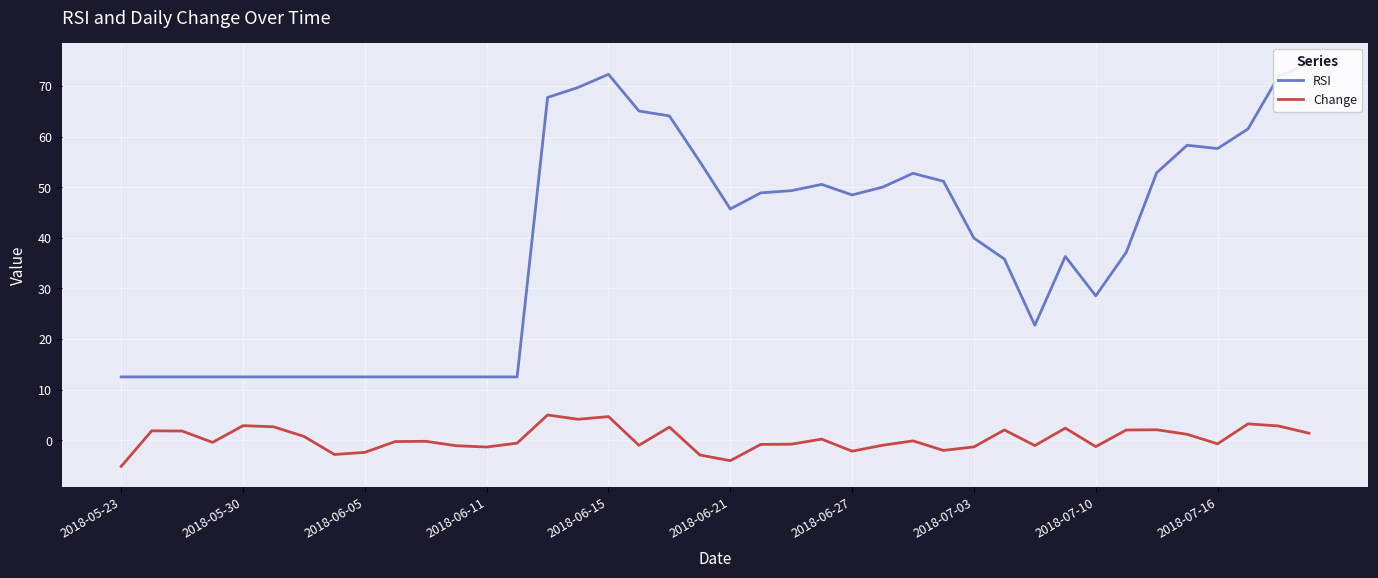

What is the difference between the RSI values at 25 and 26?

2.7